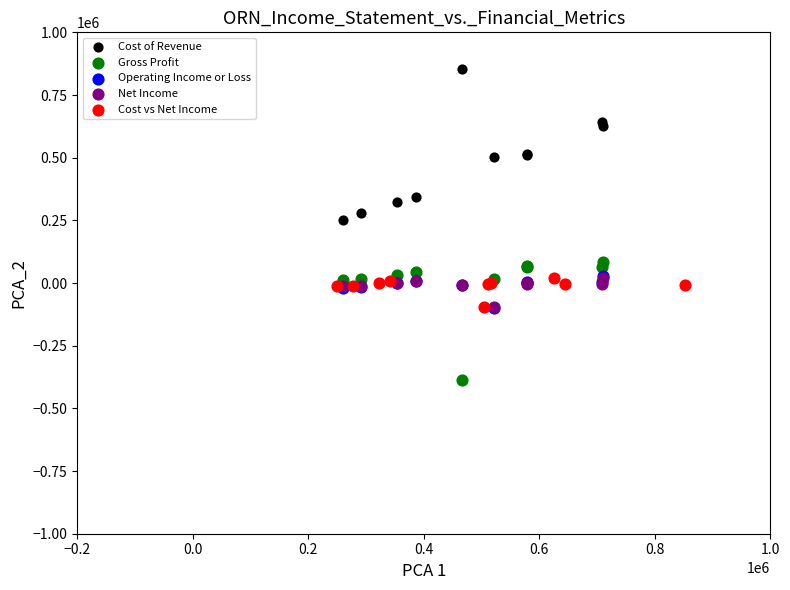

Which series reaches the maximum Y coordinate?

Cost of Revenue